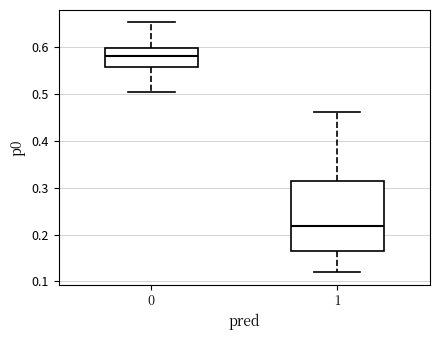

Where does the lower whisker of the box at x = 0 end on the y-axis? The values are not printed on the chart, so give them approximately, as read against the axis.

0.50